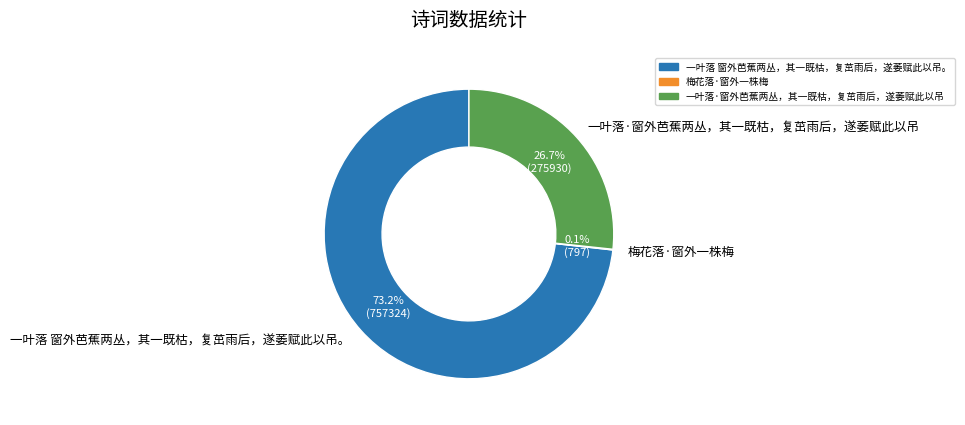

Is there a majority slice in this chart?

Yes